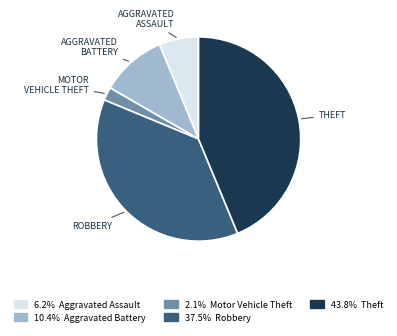

Count the number of slices in the pie.

5